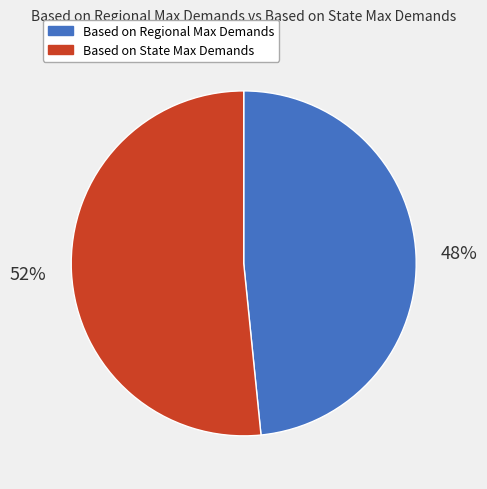

To the nearest percent, what is the average slice percentage?

50%